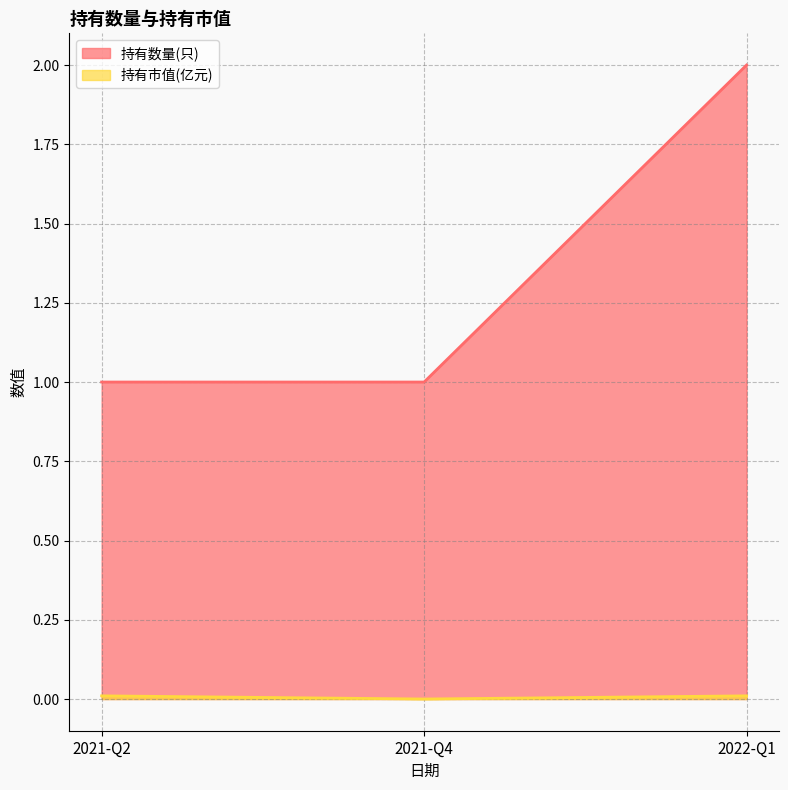

At which category is the sum across all series the highest?

2022-Q1